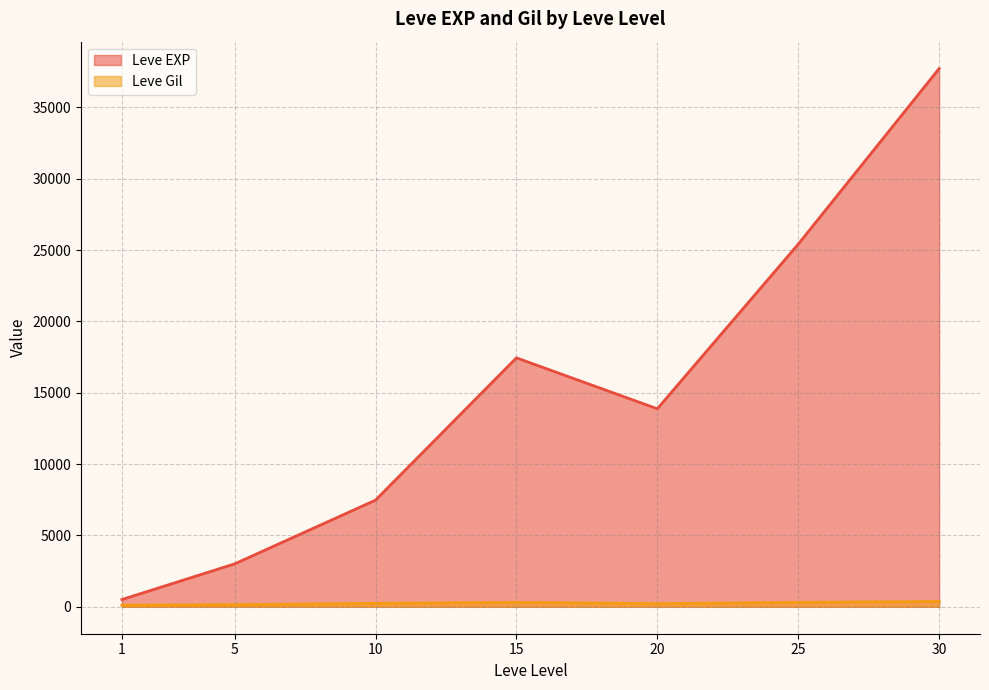

The value of Leve Gil at 1 is 24. True or false?

False